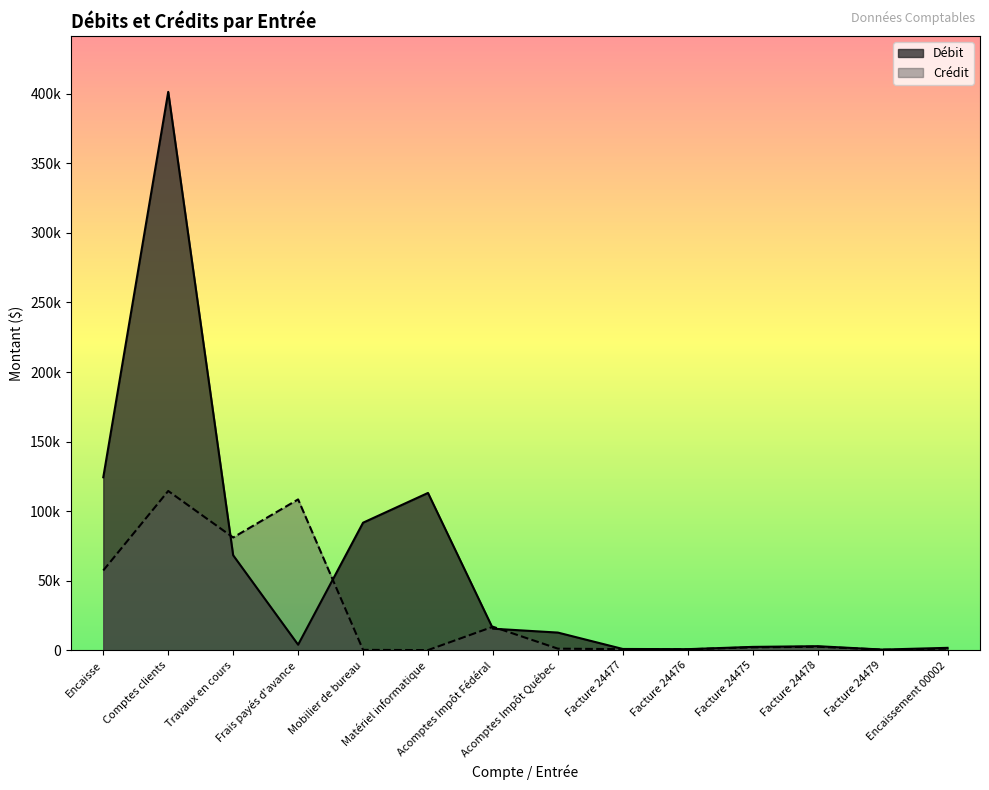

Between Mobilier de bureau and Facture 24475, which series saw the biggest shift?

Débit